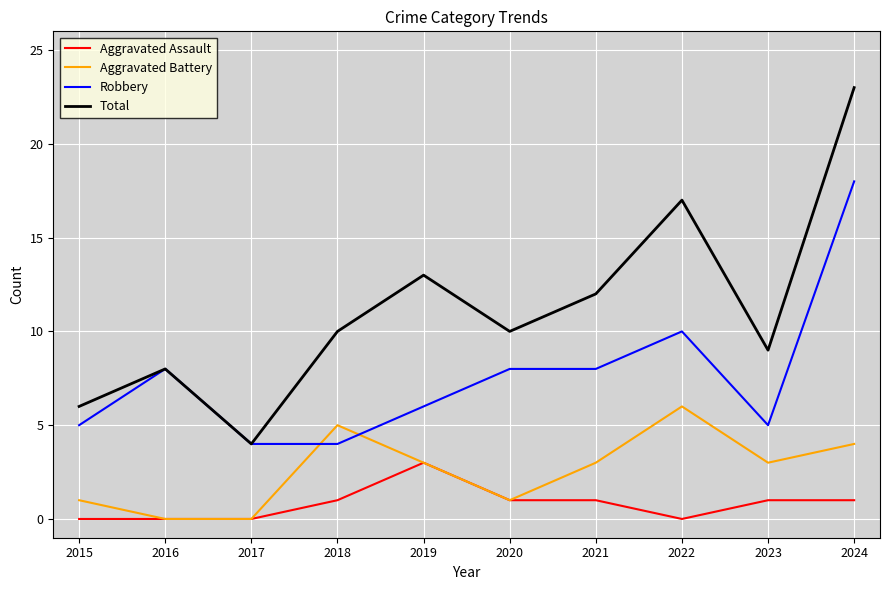

Reading left to right, extract all data points from this chart.

Aggravated Assault: 0	0	0	1	3	1	1	0	1	1
Aggravated Battery: 1	0	0	5	3	1	3	6	3	4
Robbery: 5	8	4	4	6	8	8	10	5	18
Total: 6	8	4	10	13	10	12	17	9	23